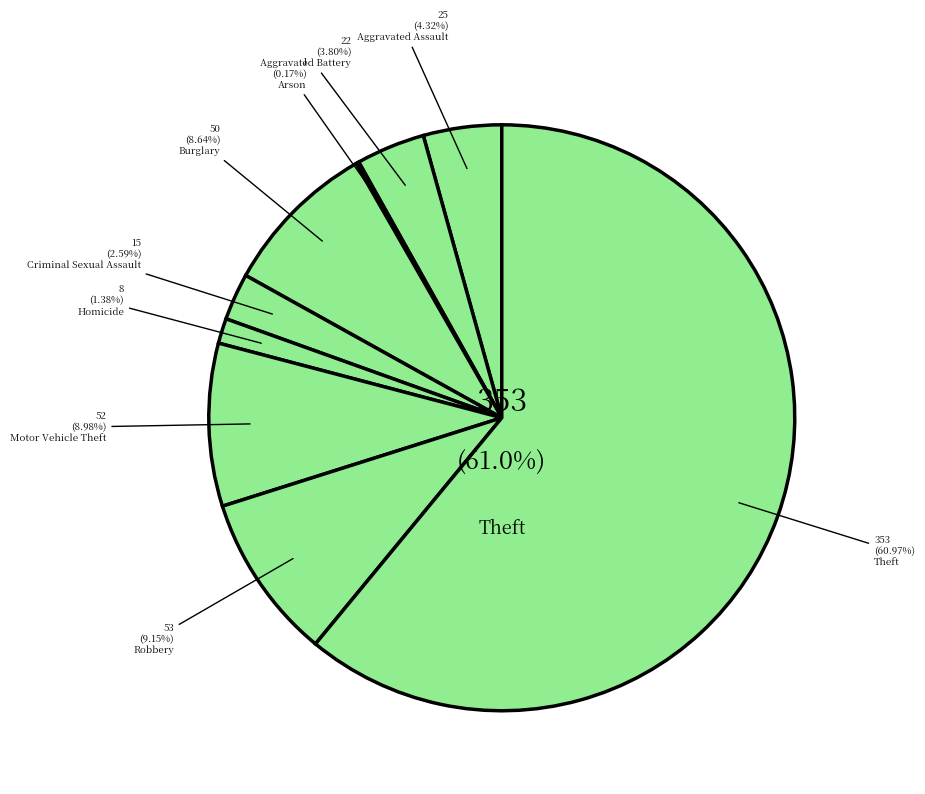

To the nearest percent, what portion does Burglary represent?

9%